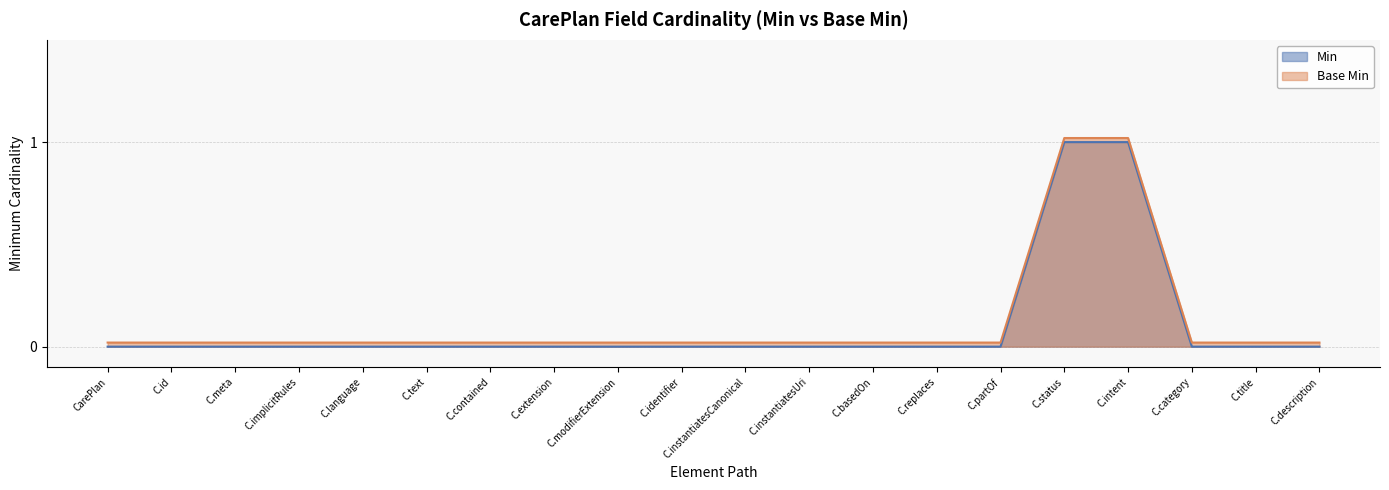

Reading left to right, extract all data points from this chart.

Min: CarePlan=0.0	CarePlan.id=0.0	CarePlan.meta=0.0	CarePlan.implicitRules=0.0	CarePlan.language=0.0	CarePlan.text=0.0	CarePlan.contained=0.0	CarePlan.extension=0.0	CarePlan.modifierExtension=0.0	CarePlan.identifier=0.0	CarePlan.instantiatesCanonical=0.0	CarePlan.instantiatesUri=0.0	CarePlan.basedOn=0.0	CarePlan.replaces=0.0	CarePlan.partOf=0.0	CarePlan.status=1.0	CarePlan.intent=1.0	CarePlan.category=0.0	CarePlan.title=0.0	CarePlan.description=0.0
Base Min: CarePlan=0.0	CarePlan.id=0.0	CarePlan.meta=0.0	CarePlan.implicitRules=0.0	CarePlan.language=0.0	CarePlan.text=0.0	CarePlan.contained=0.0	CarePlan.extension=0.0	CarePlan.modifierExtension=0.0	CarePlan.identifier=0.0	CarePlan.instantiatesCanonical=0.0	CarePlan.instantiatesUri=0.0	CarePlan.basedOn=0.0	CarePlan.replaces=0.0	CarePlan.partOf=0.0	CarePlan.status=1.0	CarePlan.intent=1.0	CarePlan.category=0.0	CarePlan.title=0.0	CarePlan.description=0.0